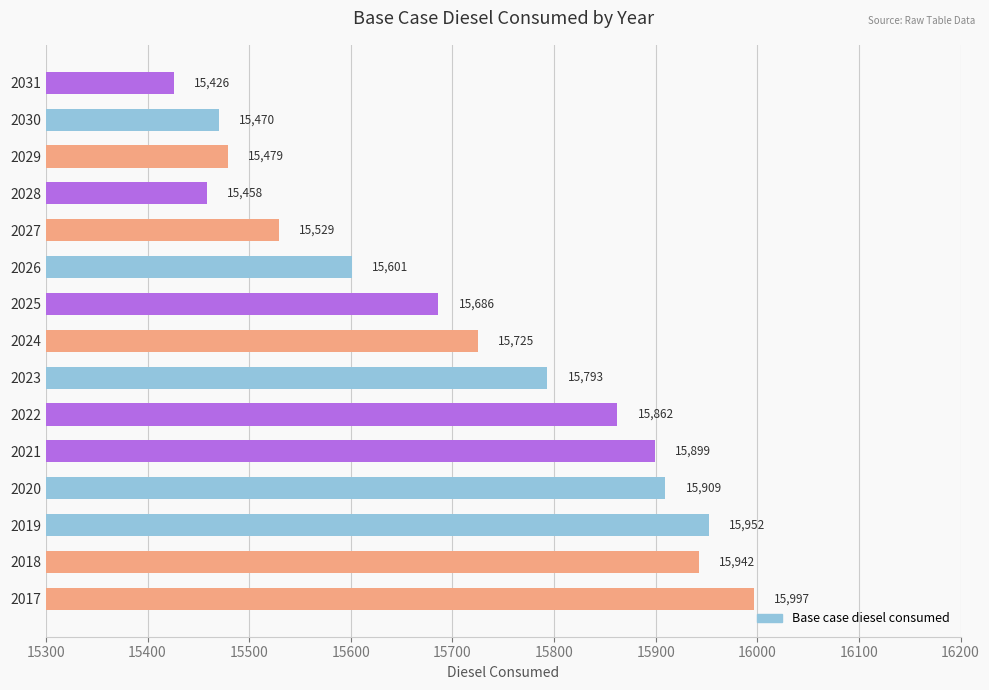

Does the chart contain any negative values?

No